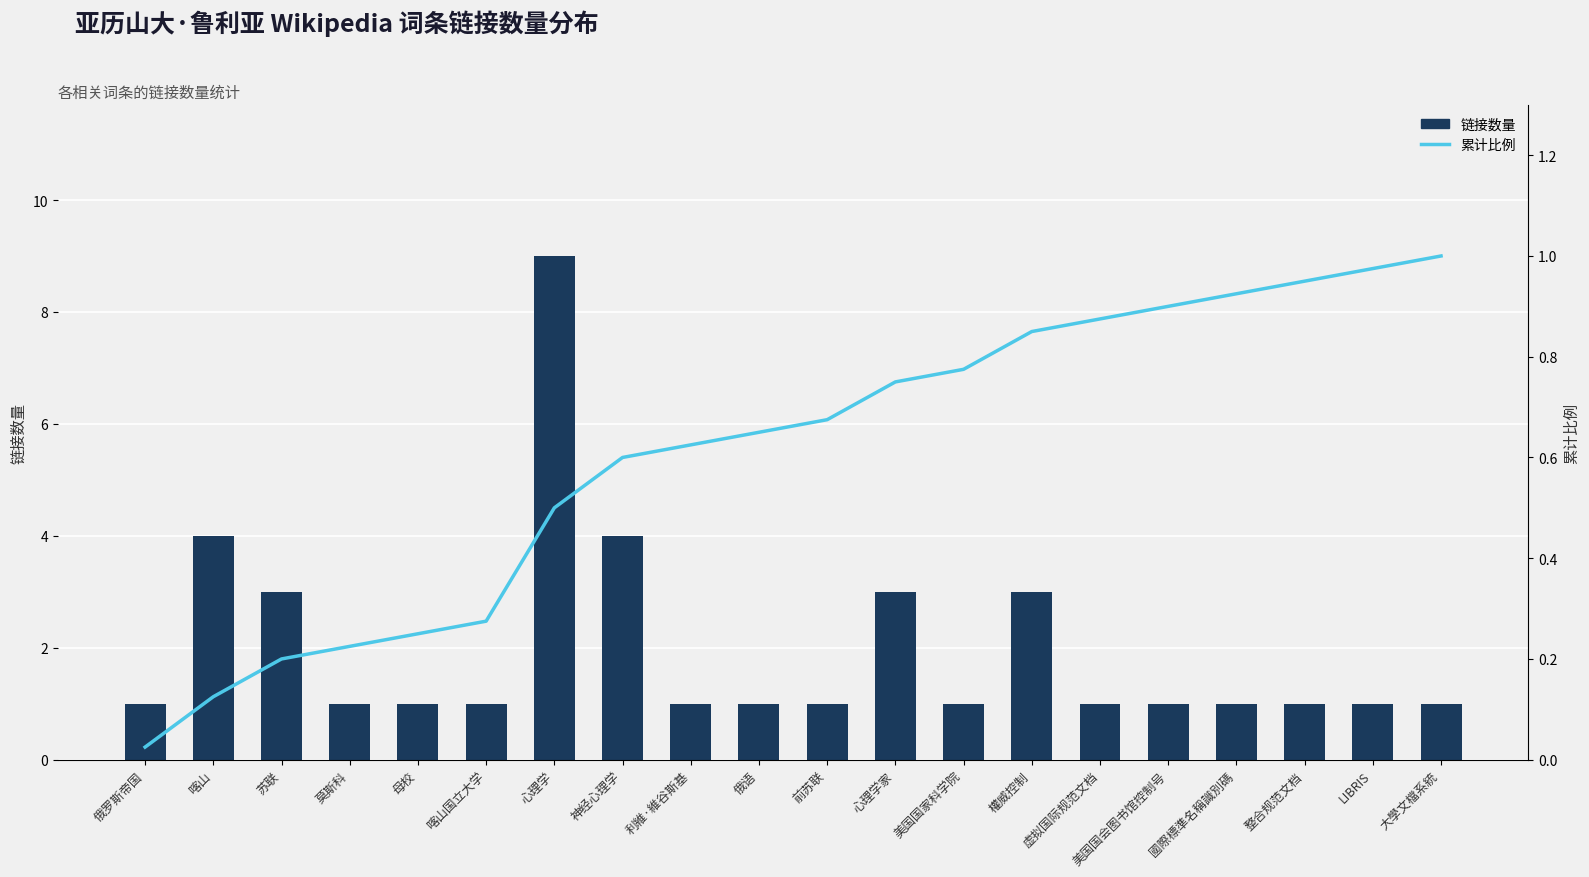

What is the sum of all 链接数量 values?

40.0